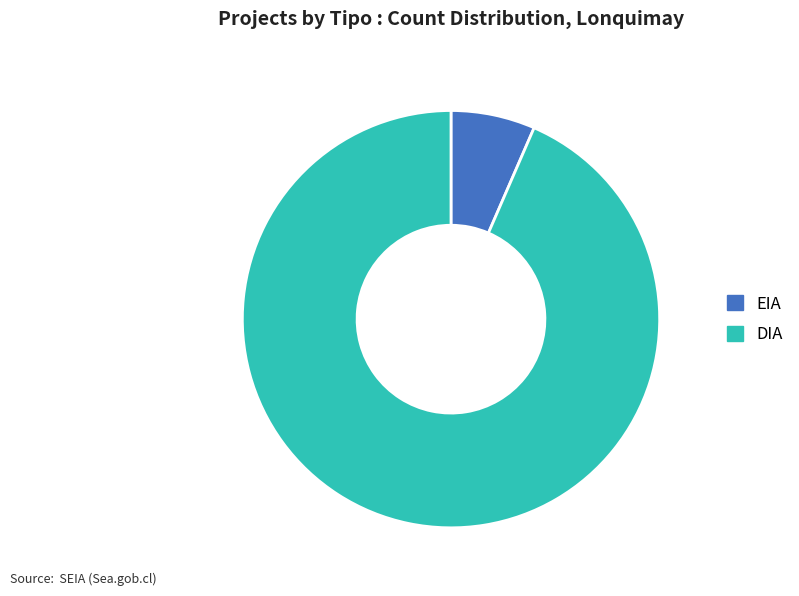

The EIA slice represents 7% of the pie. True or false?

True